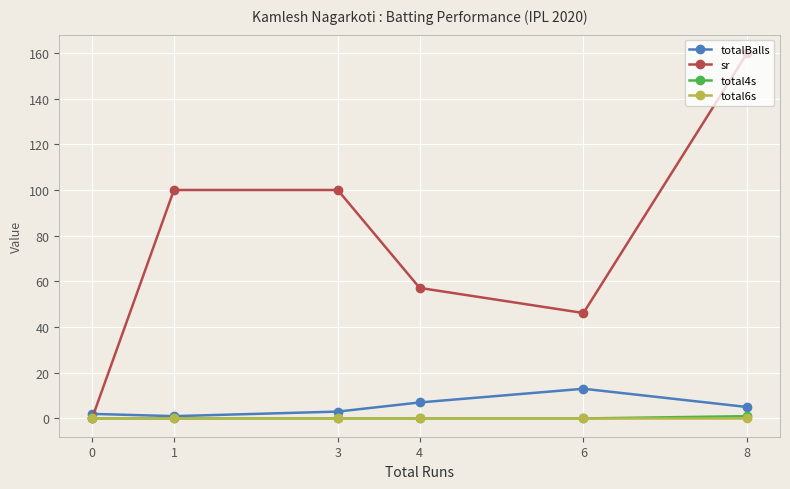

What is the sum of all sr values?

463.3